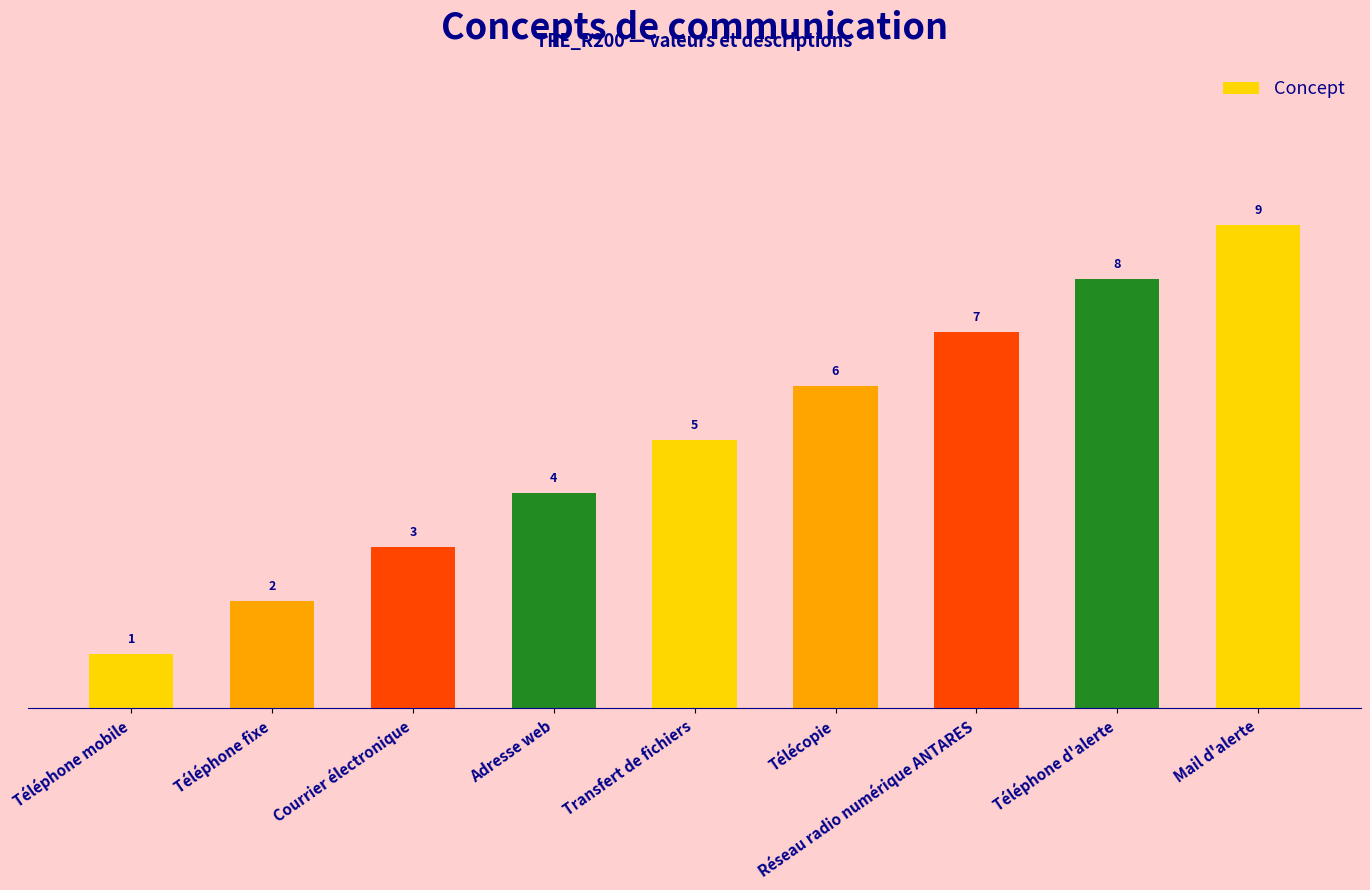

Which label corresponds to the largest value in the chart?

Mail d'alerte